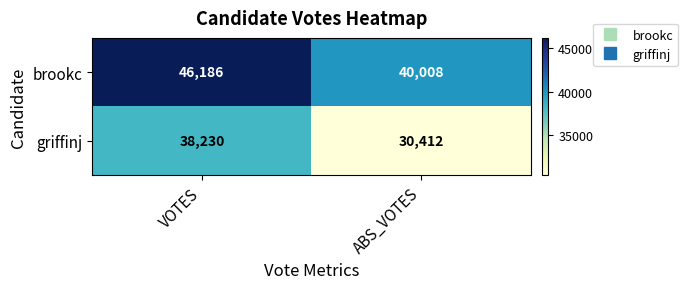

List the series in order of their overall mean, highest first.

brookc, griffinj